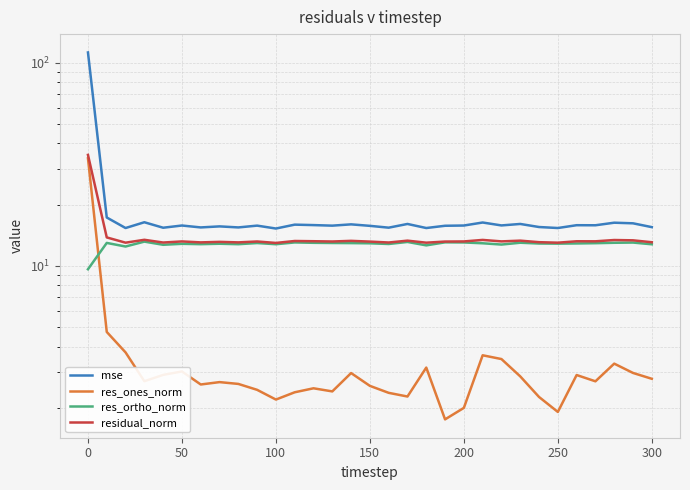

What are all the series names shown in the legend?

mse, res_ones_norm, res_ortho_norm, residual_norm